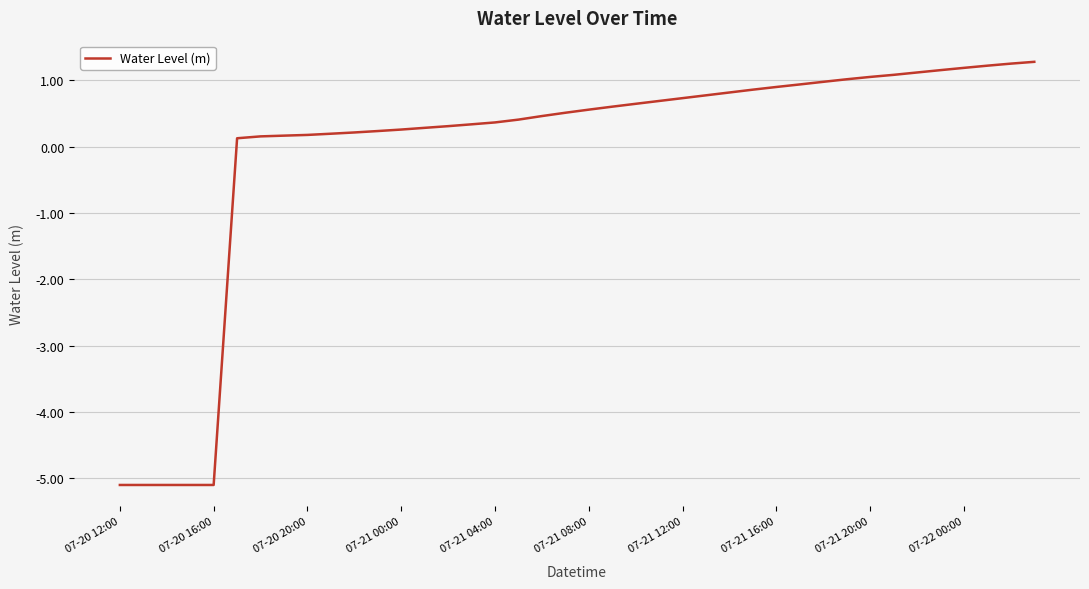

What is the difference between the maximum and minimum values?

6.4